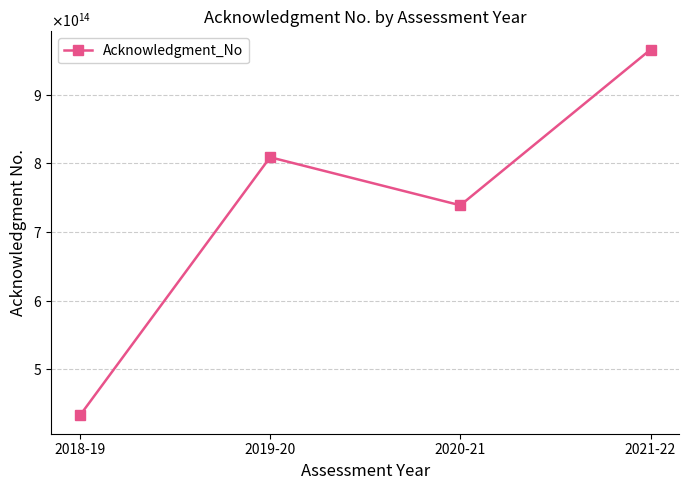

Is this an area chart (filled region under the line)?

No